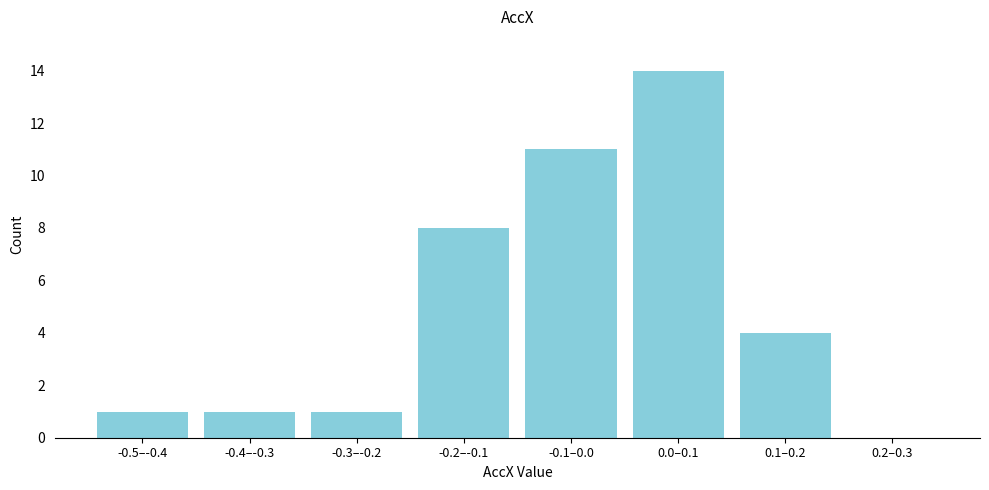

Reading left to right, list all the values displayed in this chart.

-0.5–-0.4=1	-0.4–-0.3=1	-0.3–-0.2=1	-0.2–-0.1=8	-0.1–0.0=11	0.0–0.1=14	0.1–0.2=4	0.2–0.3=0